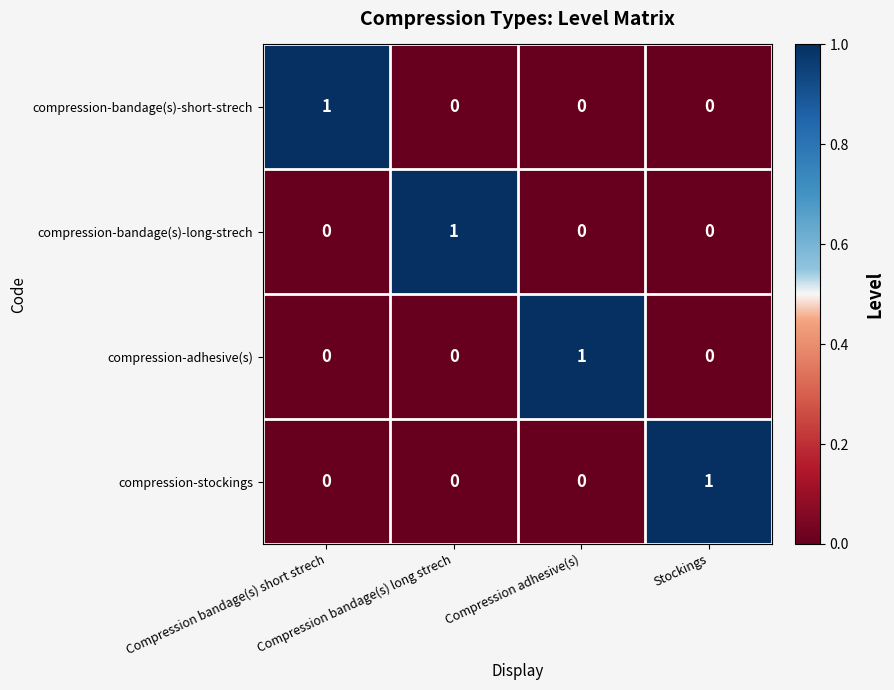

How many compression-adhesive(s) values are between 0 and 1?

4